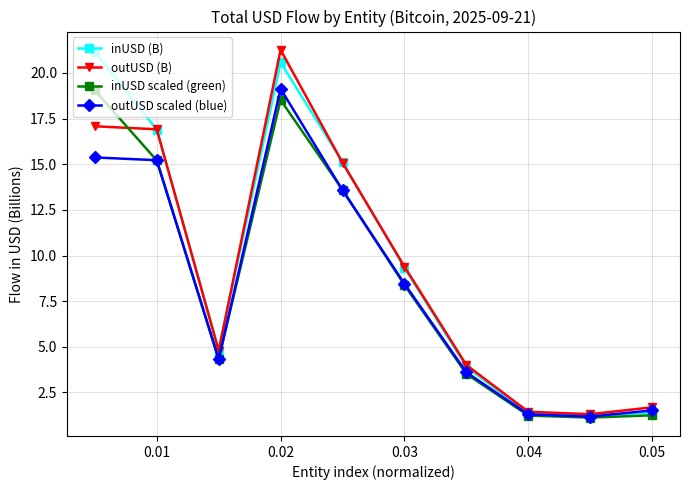

How many interior local valleys does the outUSD scaled (blue) series have?

2